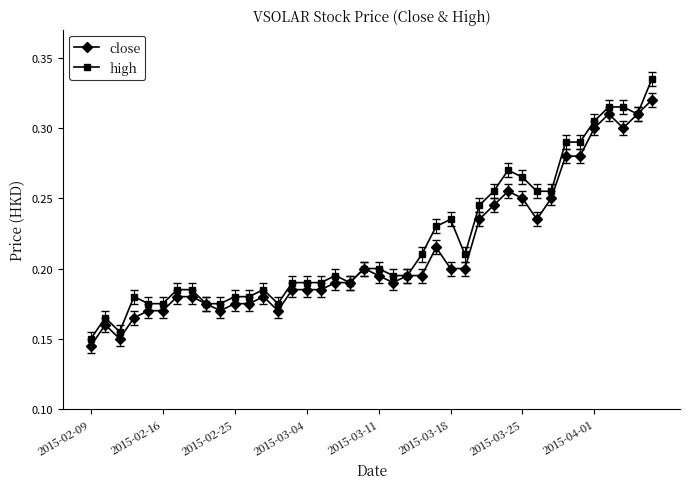

How many close values are between 0 and 1?

40